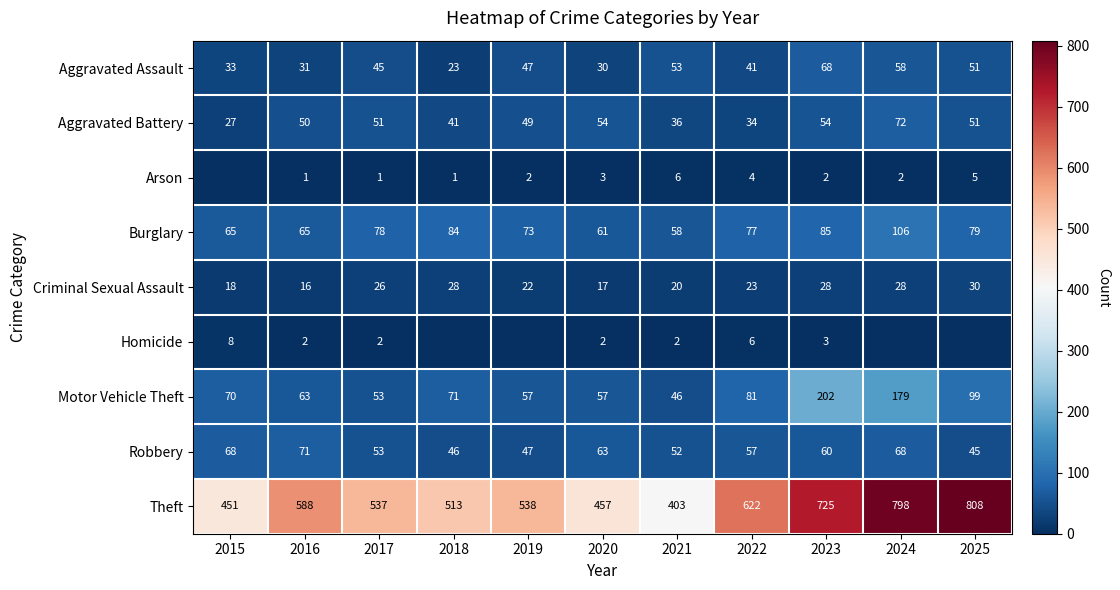

What is the difference between the maximum and minimum values in the Theft series?

405